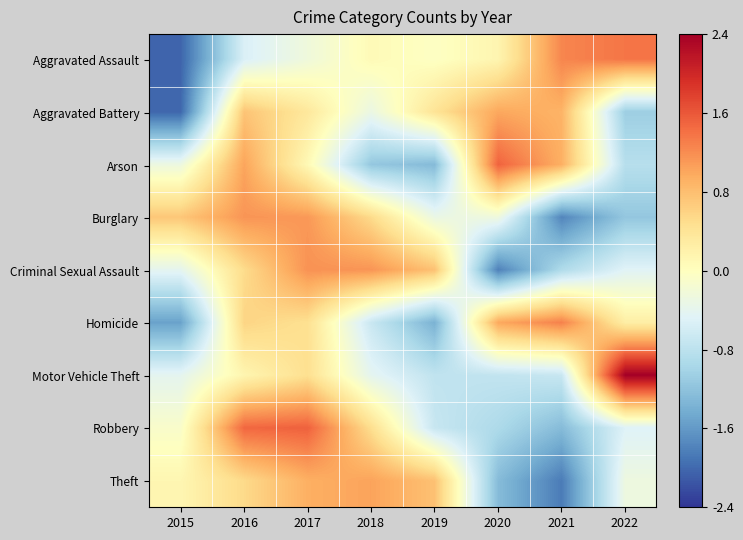

What is the maximum value shown in the chart?

2.4